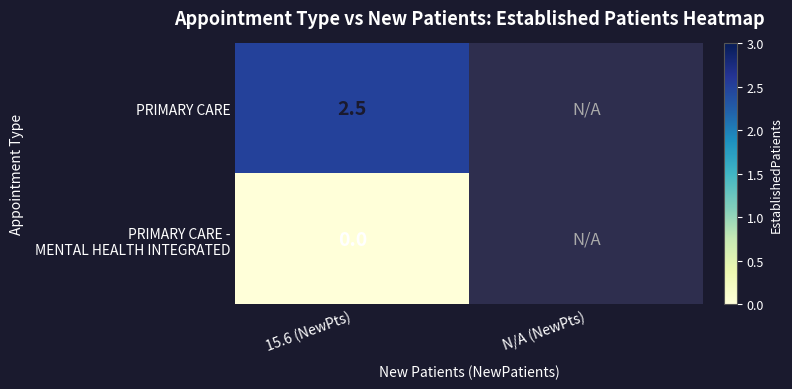

What is the total value across all series at 15.6 (NewPts)?

2.5